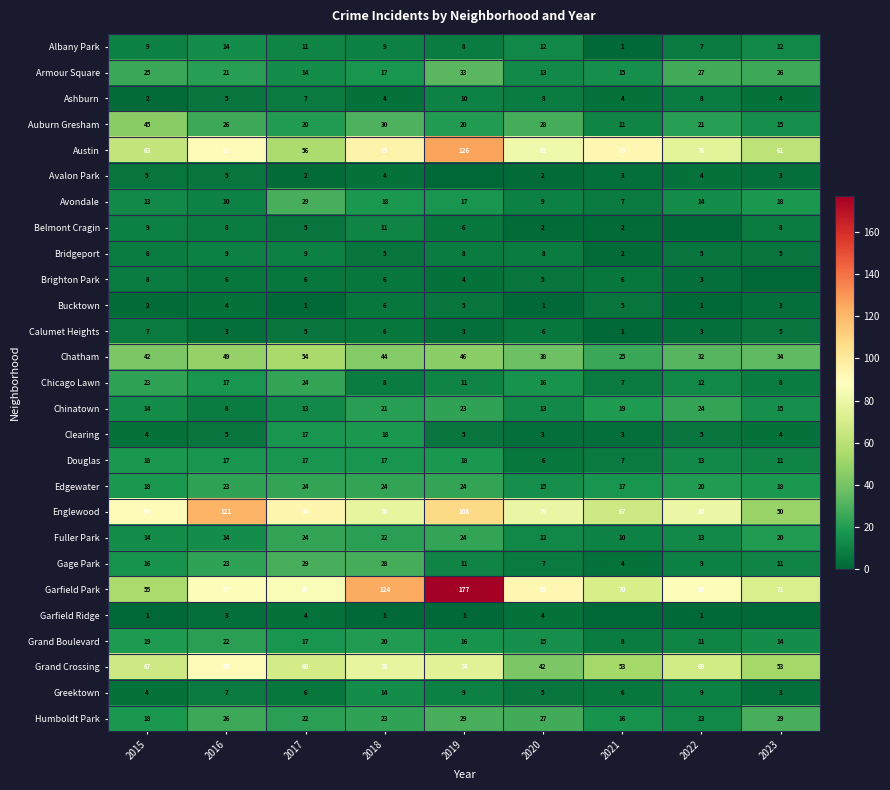

Is it true that Albany Park equals 15 at 2017?

False